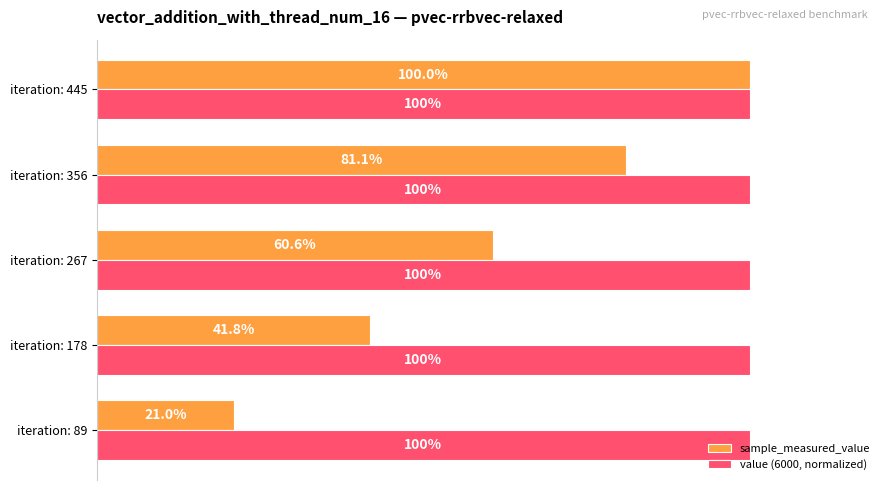

At which category does the chart reach its minimum across all series?

iteration: 89